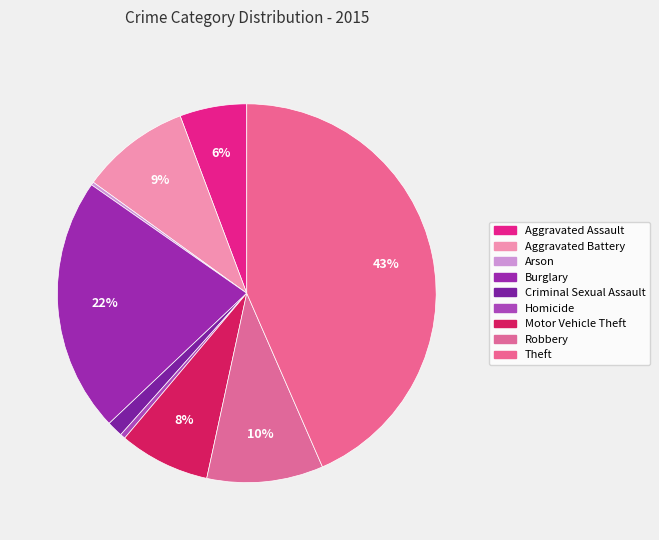

What is the change in value from Homicide to Motor Vehicle Theft?

+248